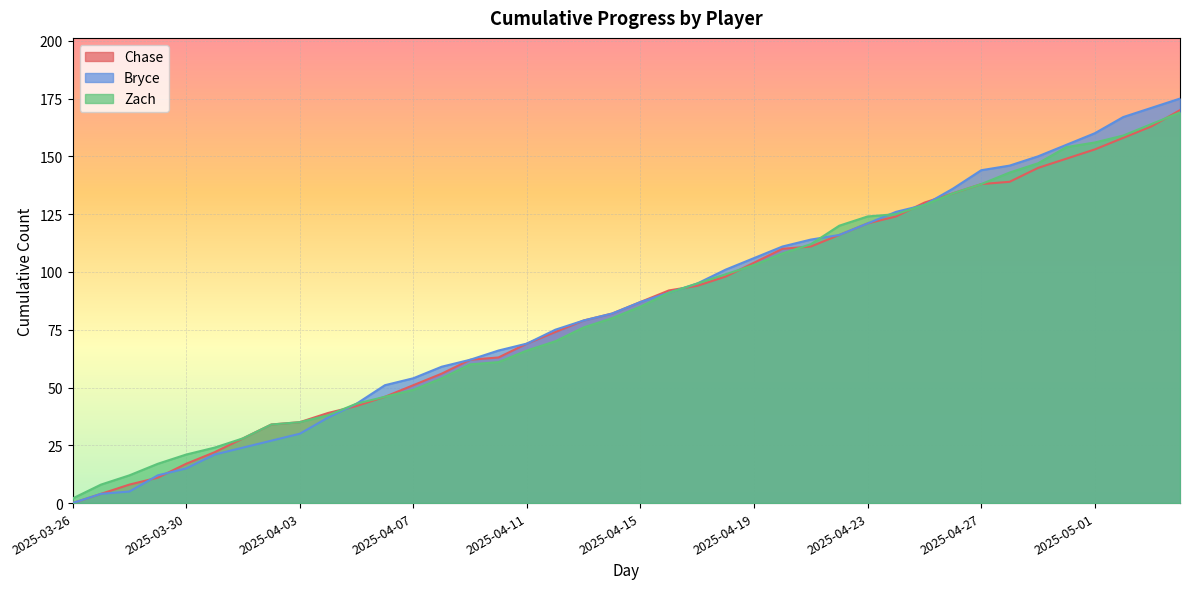

Where does the Bryce series first go above 87?

2025-04-16